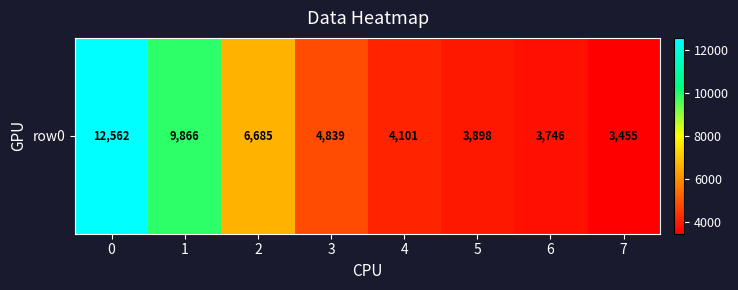

What is the difference between the second highest and minimum values?

6411